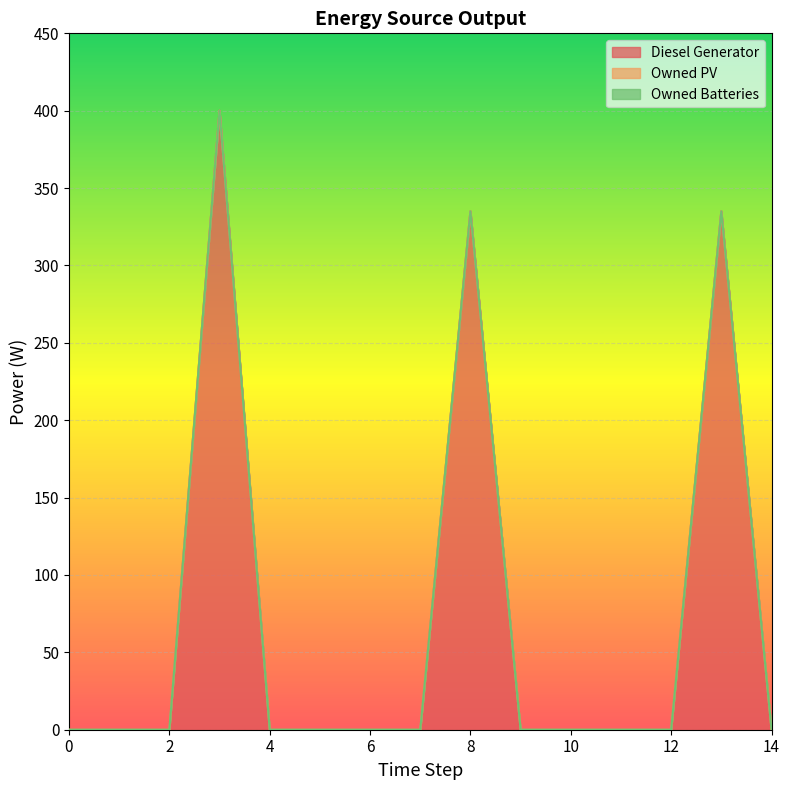

Reading right to left, what are all the values shown in this chart?

Diesel Generator: 0.0	335.0	0.0	0.0	0.0	0.0	335.0	0.0	0.0	0.0	0.0	400.0	0.0	0.0	0.0
Owned PV: 0.0	0.0	0.0	0.0	0.0	0.0	0.0	0.0	0.0	0.0	0.0	0.0	0.0	0.0	0.0
Owned Batteries: 0.0	0.0	0.0	0.0	0.0	0.0	0.0	0.0	0.0	0.0	0.0	0.0	0.0	0.0	0.0